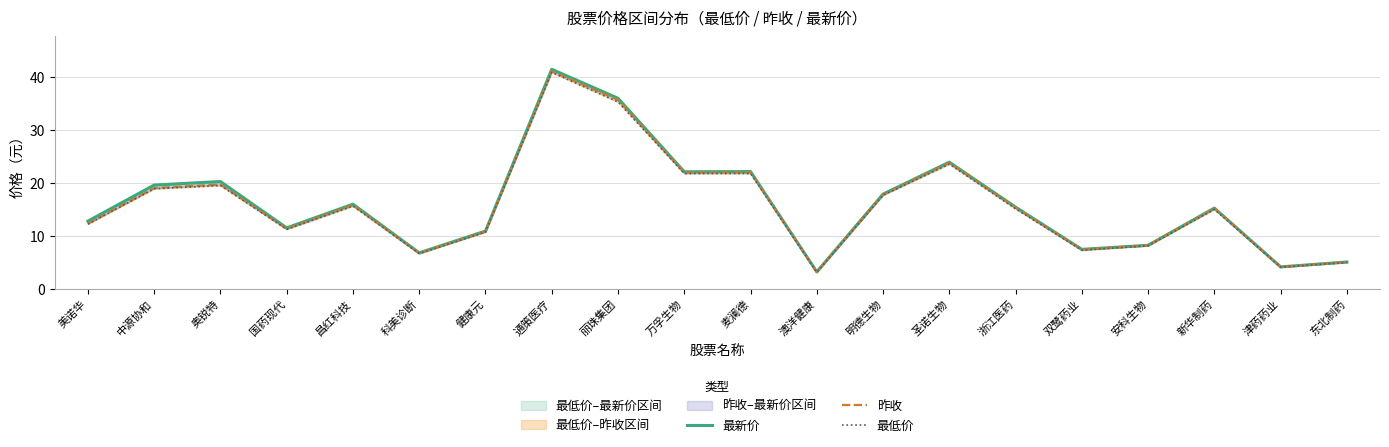

How many data points in 最新价 are less than 15?

9